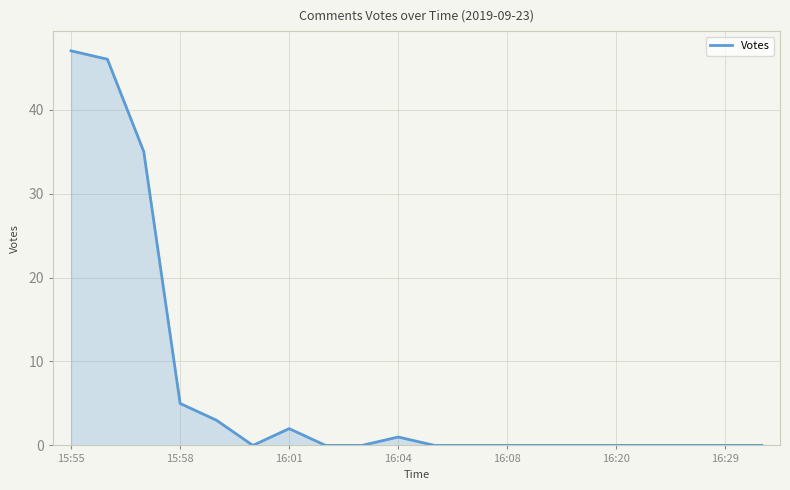

What is the difference between the maximum and minimum values?

47